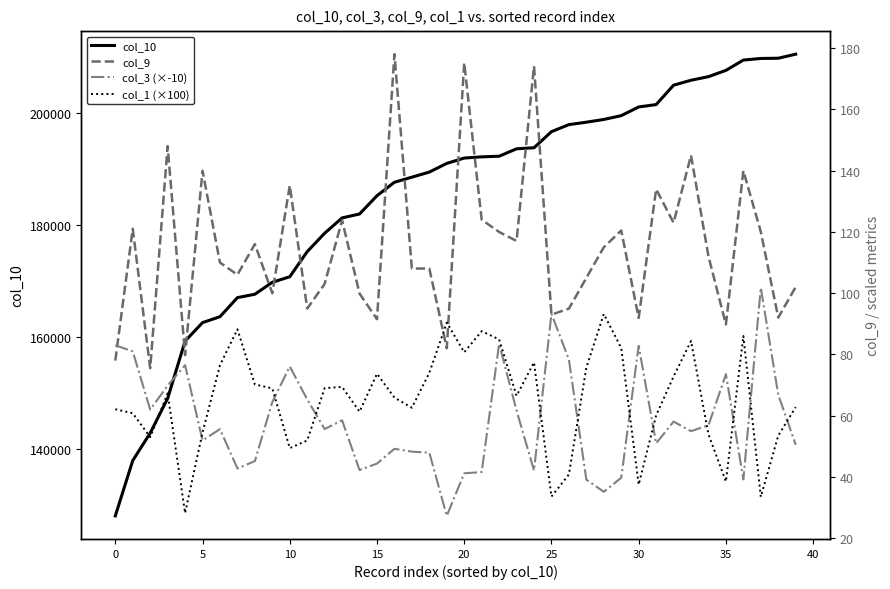

True or false: col_10 has more than 1 points higher than both neighbors.

False